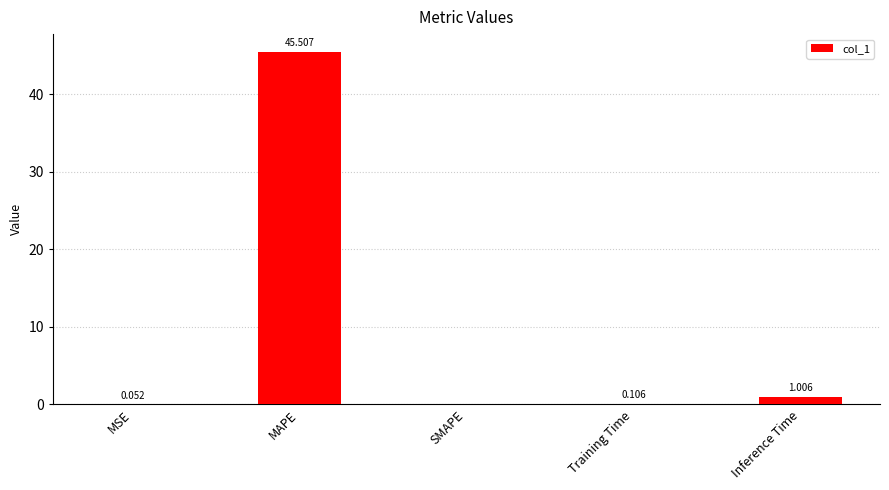

How many data points are above 0?

4